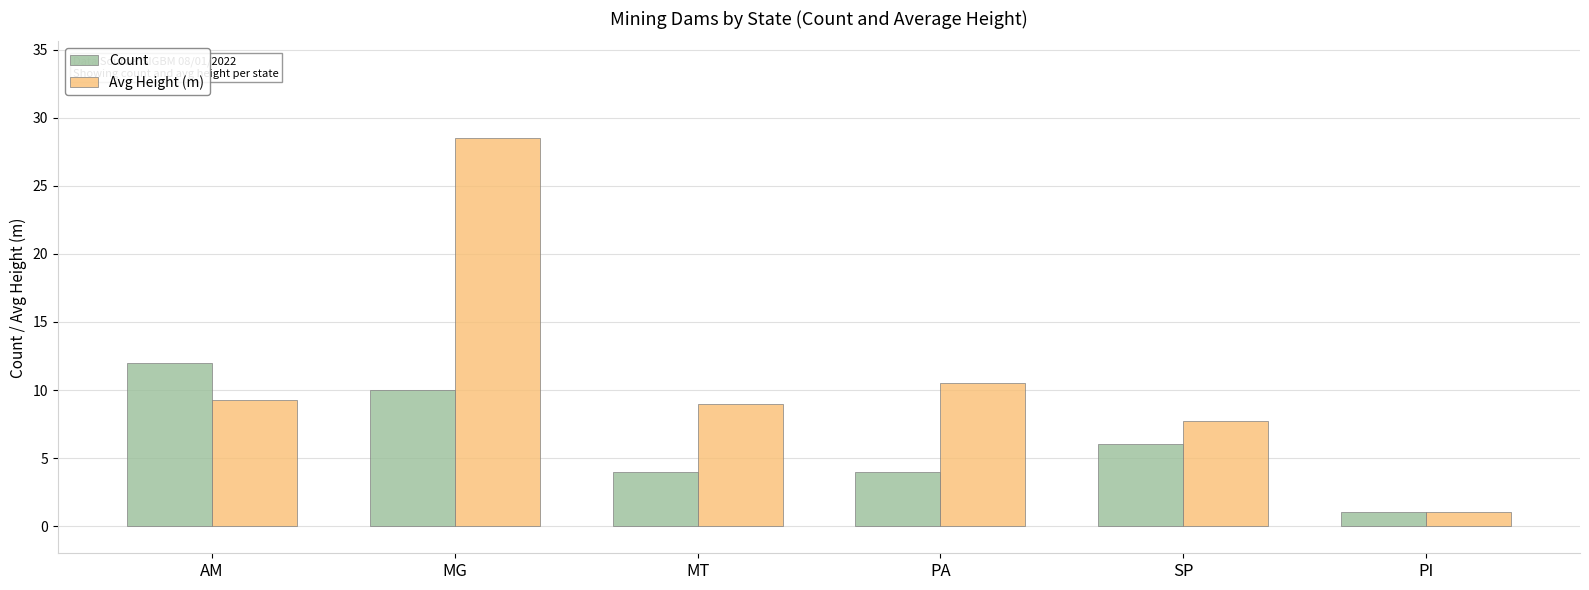

At which label does Count first exceed 6?

AM